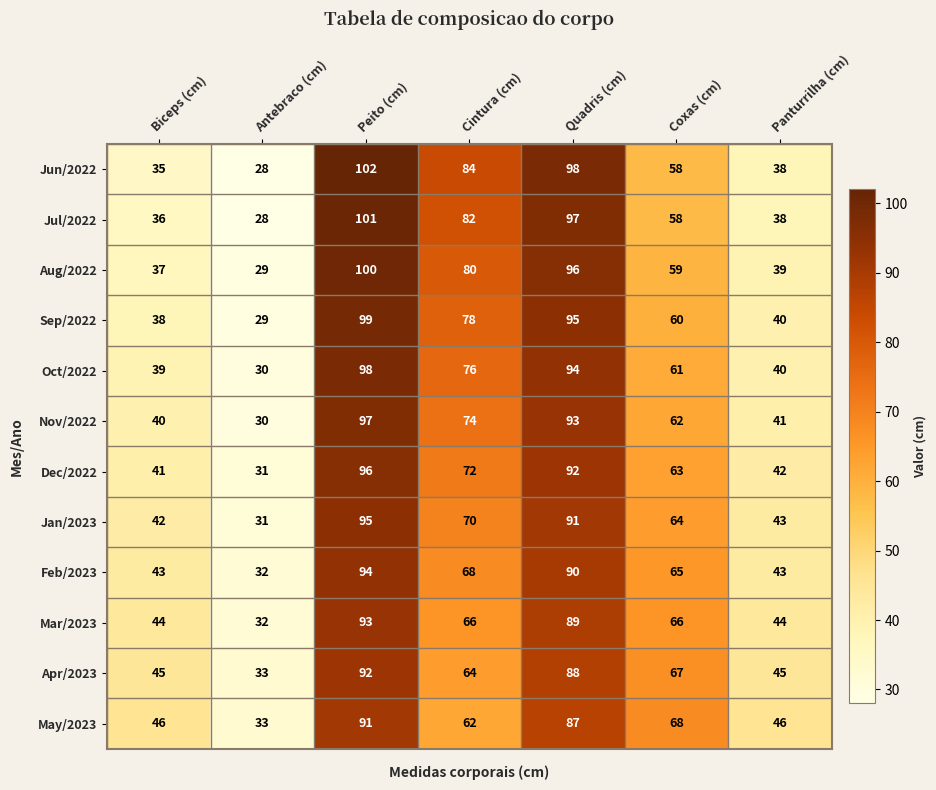

Is it true that Nov/2022 equals 93 at Quadris (cm)?

True